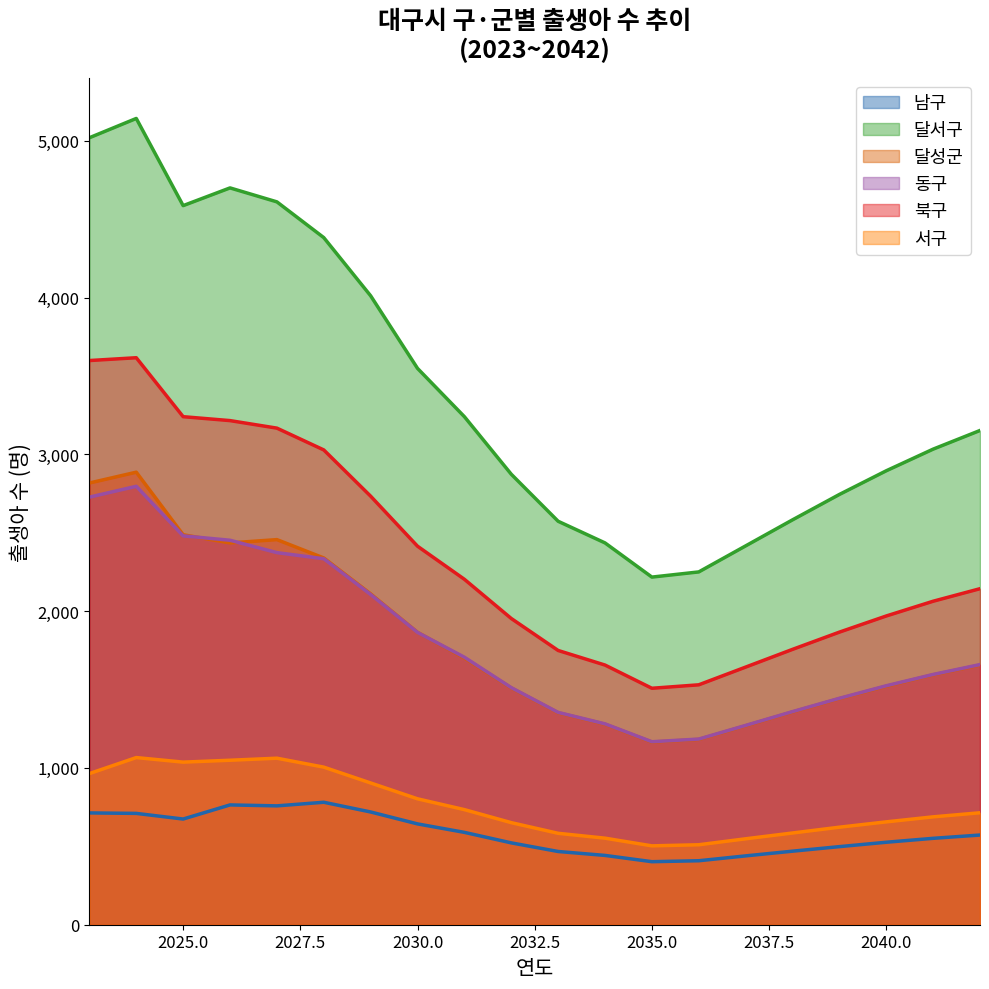

Reading left to right, transcribe all the data shown in this chart.

남구: 2023=713	2024=710	2025=674	2026=764	2027=758	2028=781	2029=719	2030=643	2031=589	2032=522	2033=467	2034=442	2035=402	2036=408	2037=439	2038=469	2039=498	2040=526	2041=551	2042=572
달서구: 2023=5019	2024=5142	2025=4586	2026=4699	2027=4610	2028=4382	2029=4011	2030=3548	2031=3240	2032=2873	2033=2573	2034=2435	2035=2217	2036=2250	2037=2416	2038=2582	2039=2744	2040=2895	2041=3033	2042=3152
달성군: 2023=2817	2024=2886	2025=2487	2026=2435	2027=2456	2028=2339	2029=2110	2030=1865	2031=1701	2032=1510	2033=1352	2034=1279	2035=1165	2036=1182	2037=1269	2038=1357	2039=1442	2040=1521	2041=1594	2042=1656
동구: 2023=2727	2024=2796	2025=2480	2026=2452	2027=2373	2028=2334	2029=2106	2030=1864	2031=1706	2032=1512	2033=1354	2034=1281	2035=1167	2036=1184	2037=1271	2038=1359	2039=1444	2040=1524	2041=1596	2042=1659
북구: 2023=3598	2024=3616	2025=3240	2026=3215	2027=3167	2028=3028	2029=2733	2030=2414	2031=2203	2032=1953	2033=1749	2034=1656	2035=1508	2036=1530	2037=1643	2038=1756	2039=1866	2040=1969	2041=2063	2042=2143
서구: 2023=964	2024=1066	2025=1037	2026=1049	2027=1062	2028=1005	2029=904	2030=803	2031=734	2032=651	2033=583	2034=552	2035=503	2036=510	2037=548	2038=585	2039=622	2040=656	2041=688	2042=714